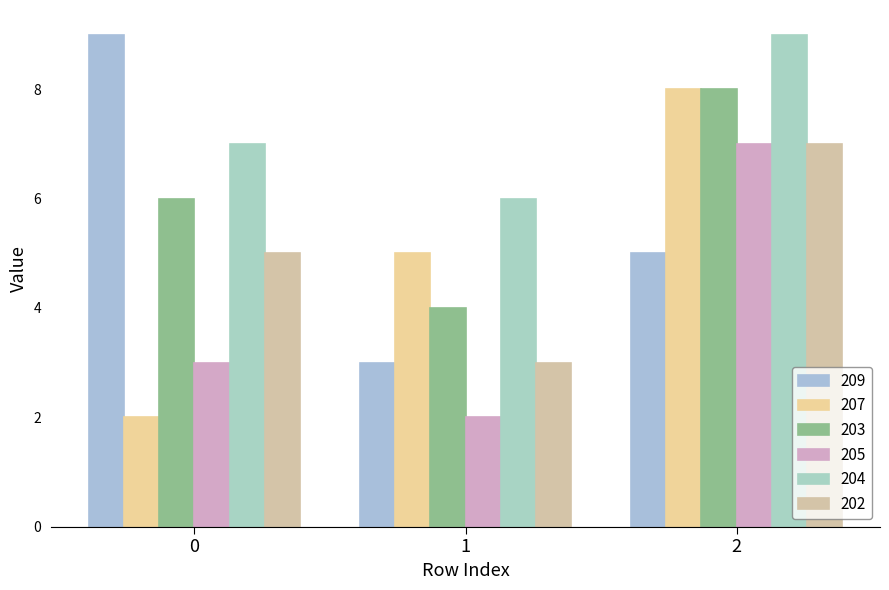

The value of 209 at 1 is 4. True or false?

False